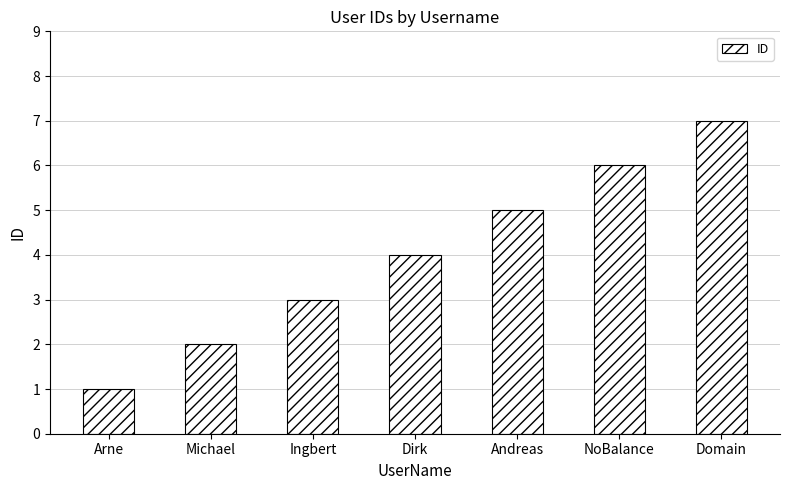

List the labels in order of value, smallest first.

Arne, Michael, Ingbert, Dirk, Andreas, NoBalance, Domain